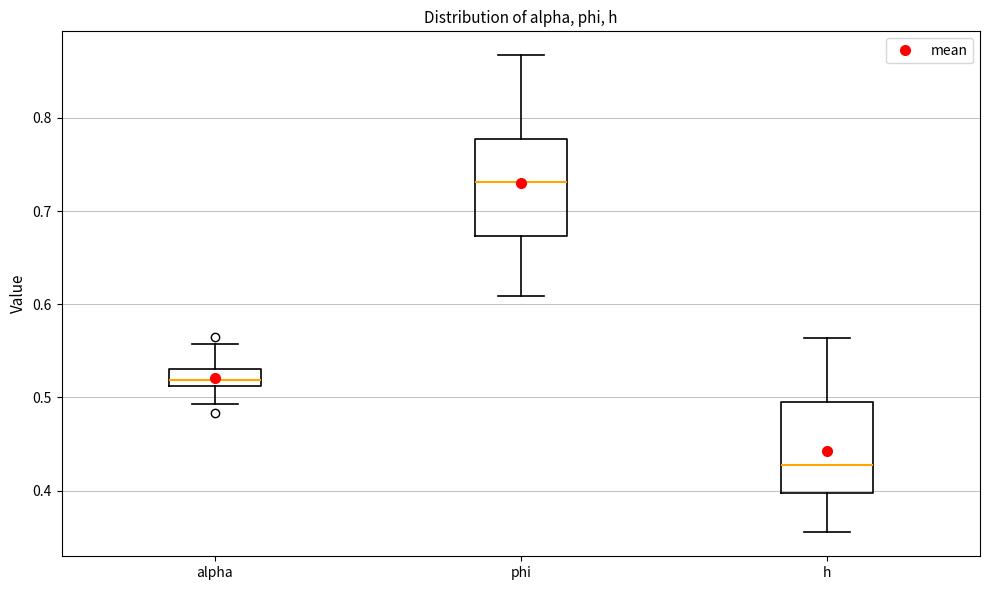

Reading left to right, read every box against the y-axis: the position of its median line, the range the box covers, and the ends of its whiskers. The values are not printed on the chart, so give them approximately, as read against the axis.

alpha: median 0.52, box 0.51 to 0.53, whiskers 0.49 to 0.56
phi: median 0.73, box 0.67 to 0.78, whiskers 0.61 to 0.87
h: median 0.43, box 0.40 to 0.49, whiskers 0.36 to 0.56